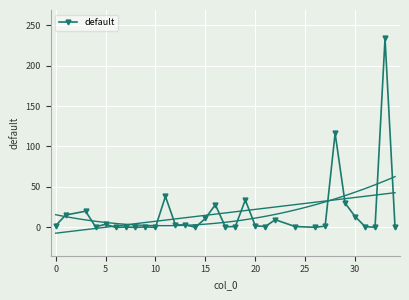

Reading right to left, transcribe all the data shown in this chart.

0.5	233.7	0.1	1.0	13.4	30.0	116.4	1.5	0.1	1.0	9.5	1.0	2.0	33.8	1.0	0.7	28.0	11.1	0.1	3.0	3.0	38.2	0.0	0.6	0.0	0.4	0.0	3.8	0.8	20.0	15.2	2.0